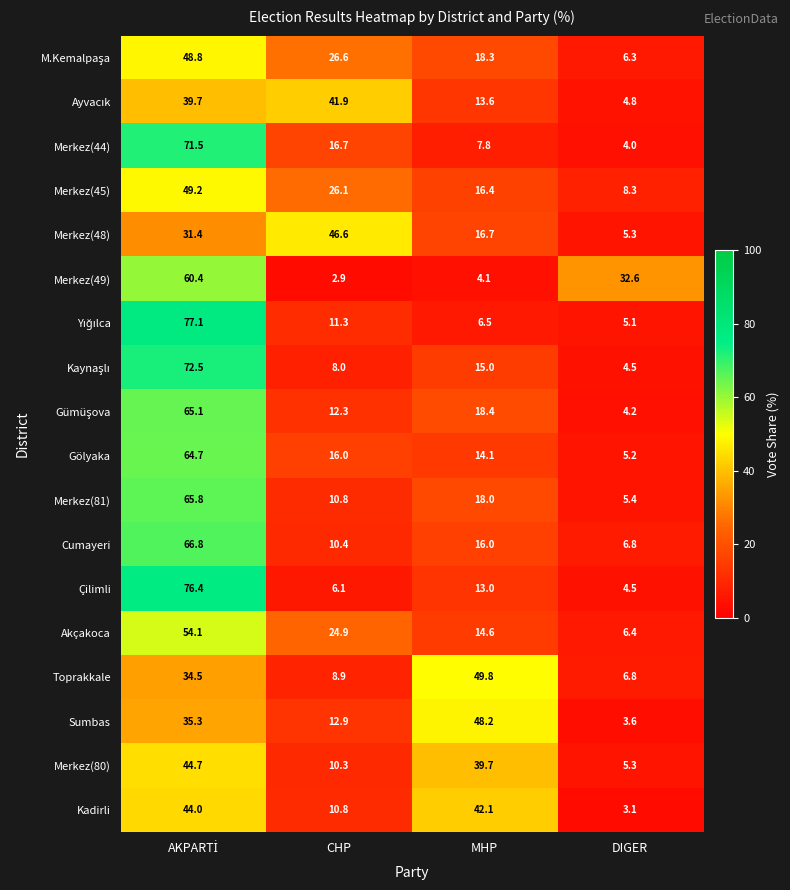

Which category has the lowest value across all series?

CHP